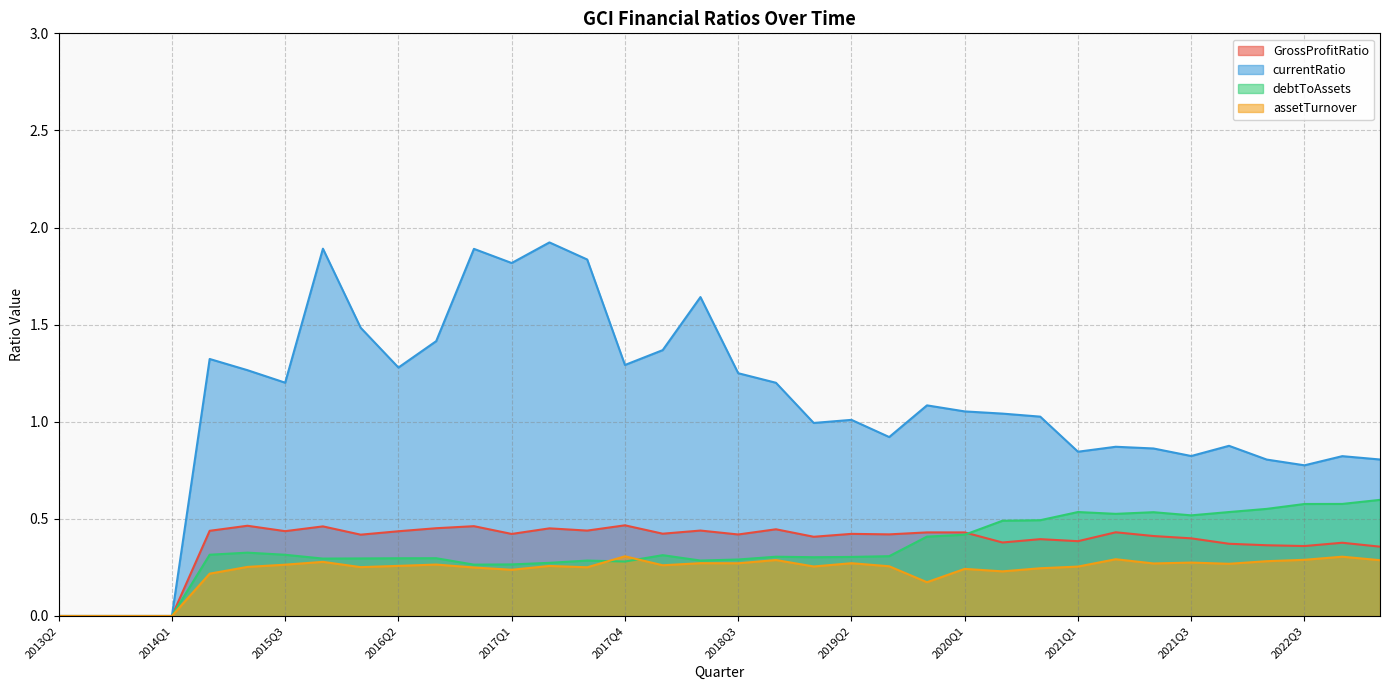

The value of GrossProfitRatio at 2019Q3 is 0.4. True or false?

True